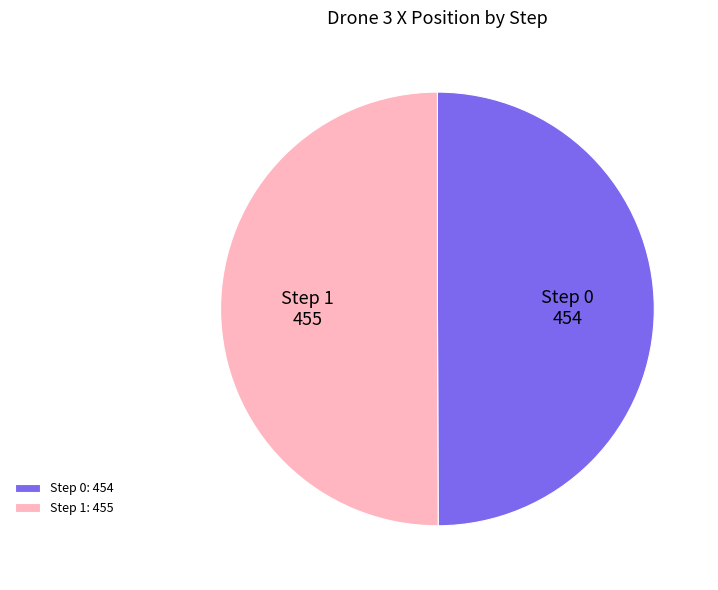

What is the ratio of the value at Step 1 to the value at Step 0?

1.0